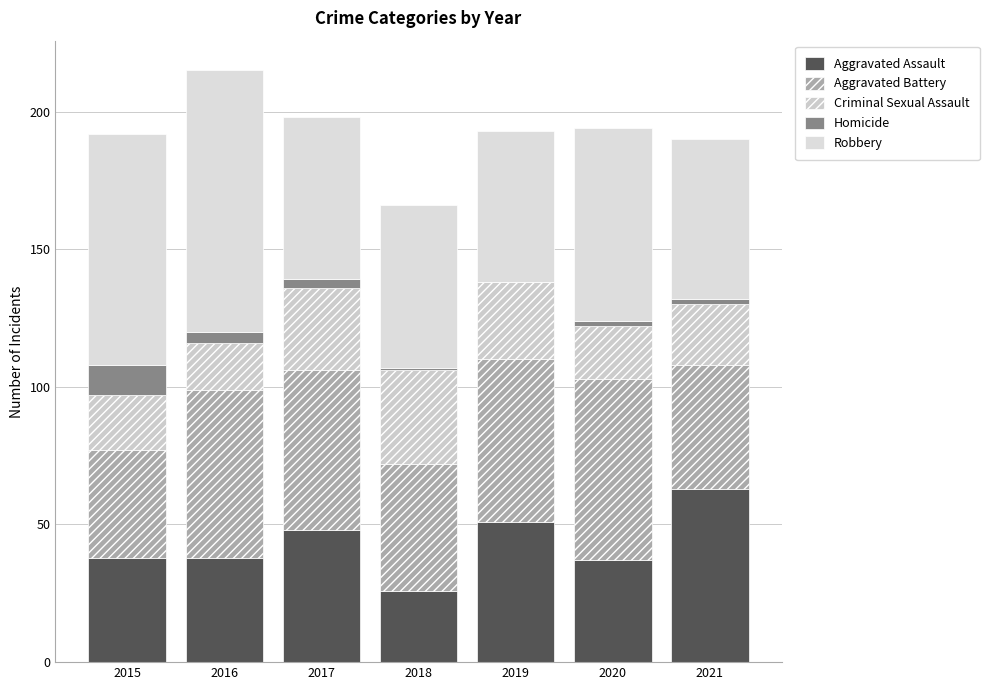

Are the bars grouped side by side (vs. stacked)?

No